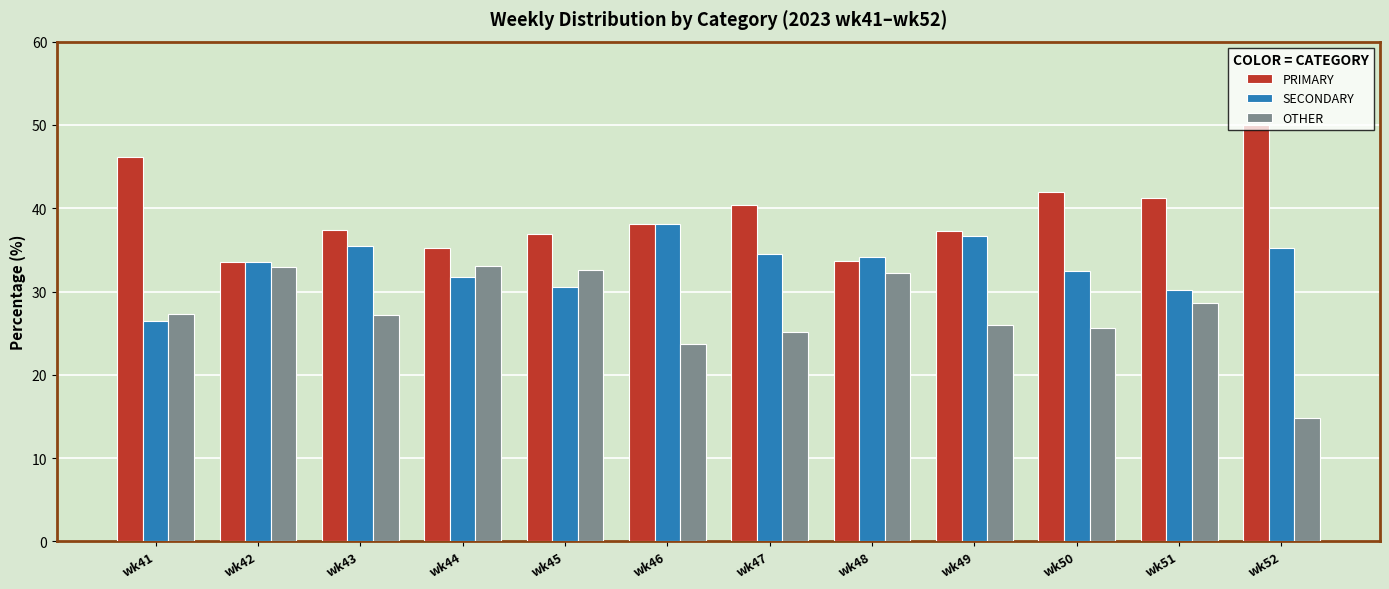

Count the number of categories in the chart.

12